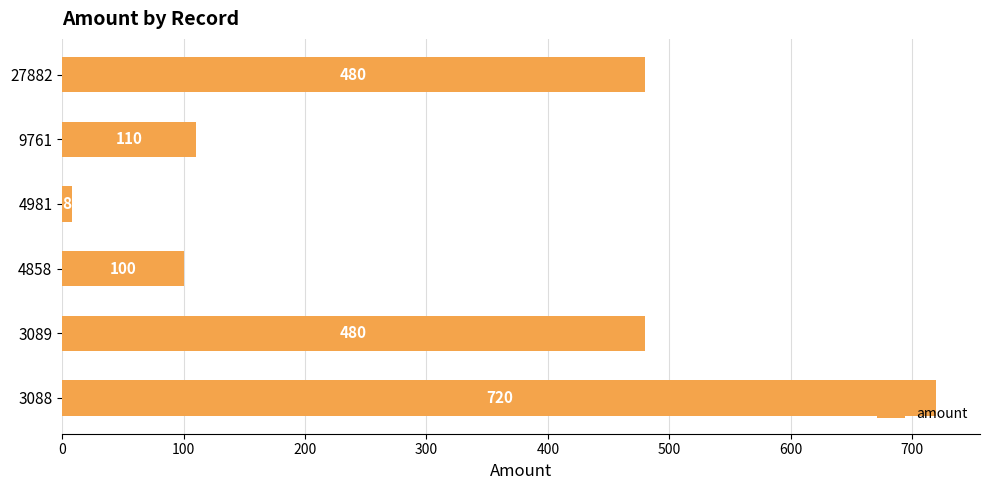

What is the average value?

316